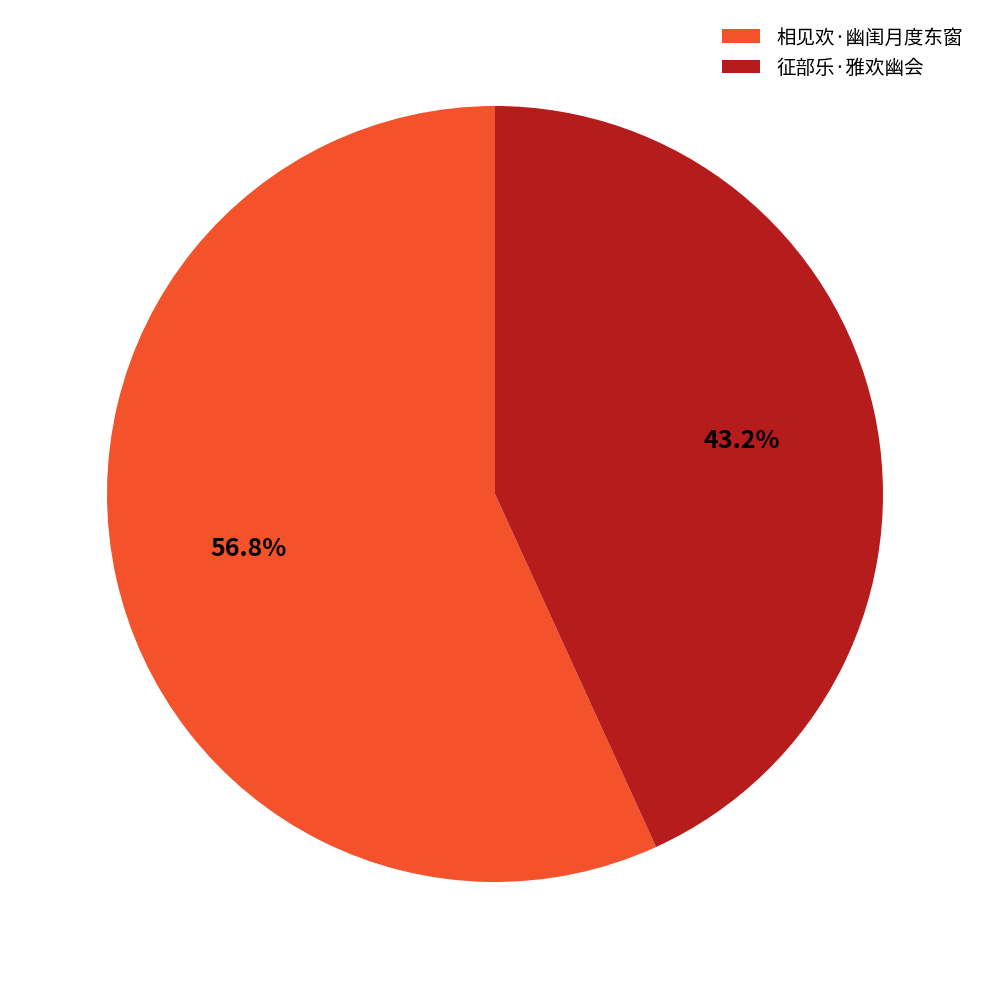

To the nearest percent, what is the average slice percentage?

50%